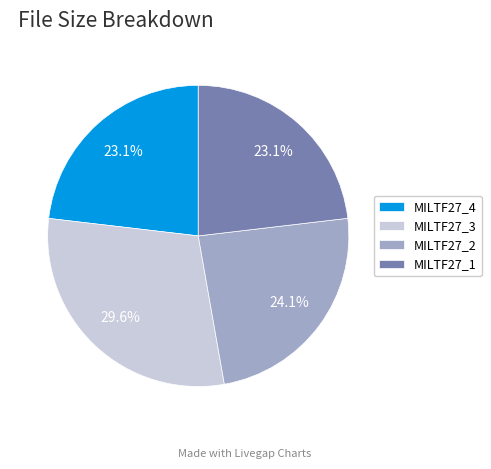

Which has a higher value, MILTF27_1 or MILTF27_2?

MILTF27_2